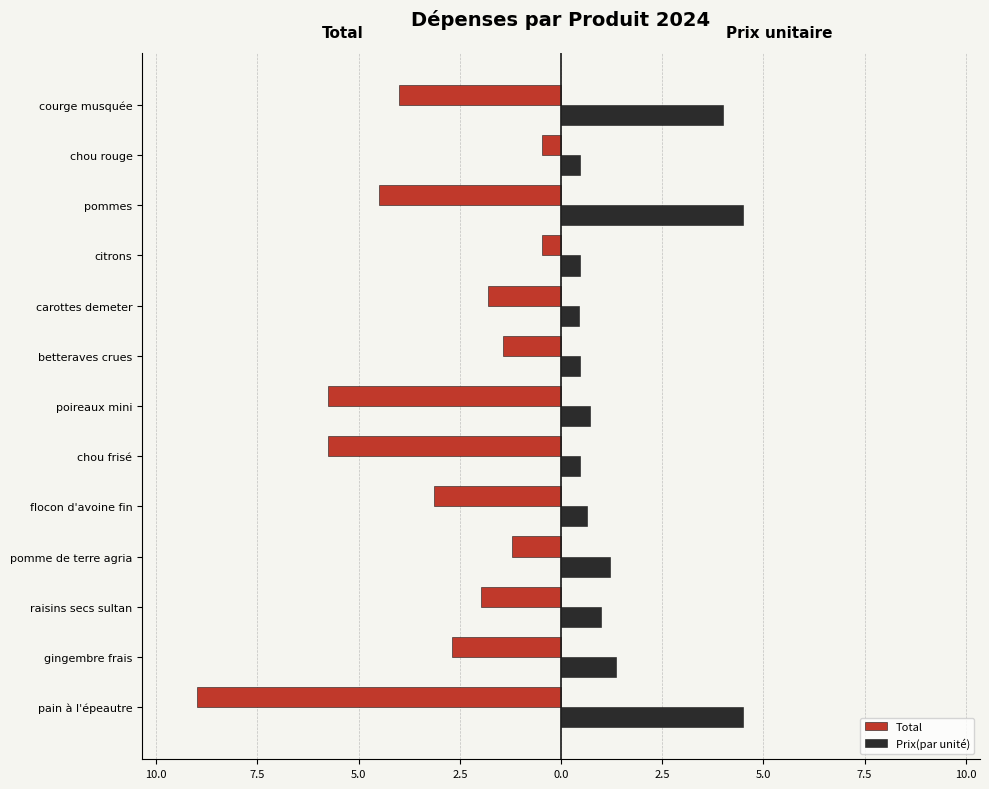

What are all the series names shown in the legend?

Total, Prix(par unité)